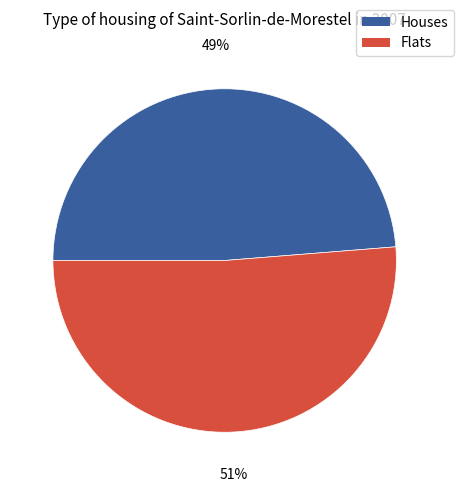

Count the number of slices in the pie.

2